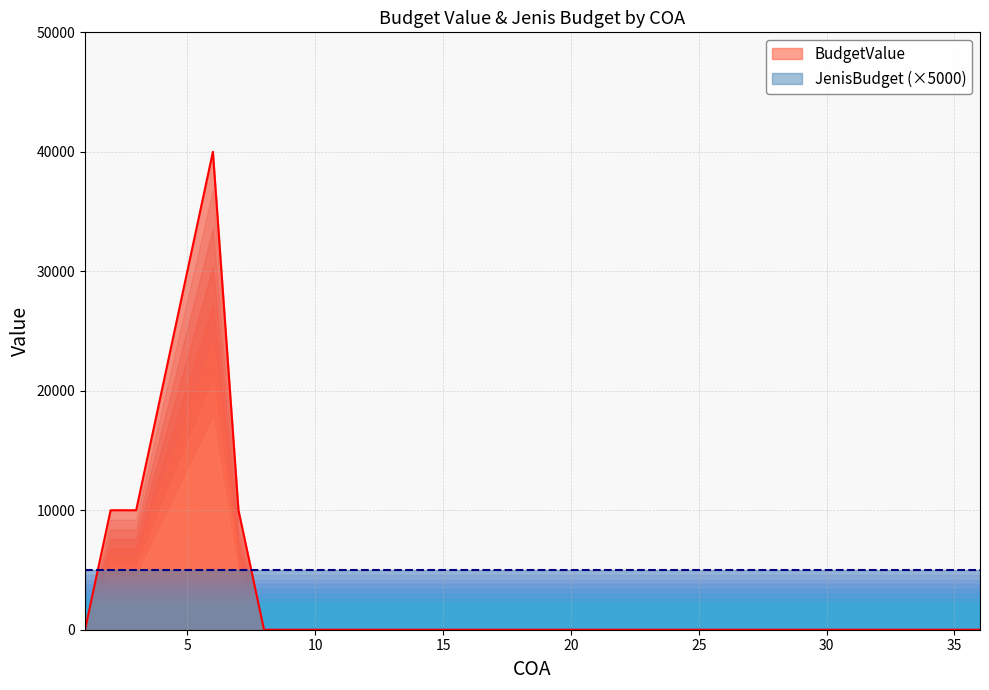

Is it true that the value at 1 is -16989?

False